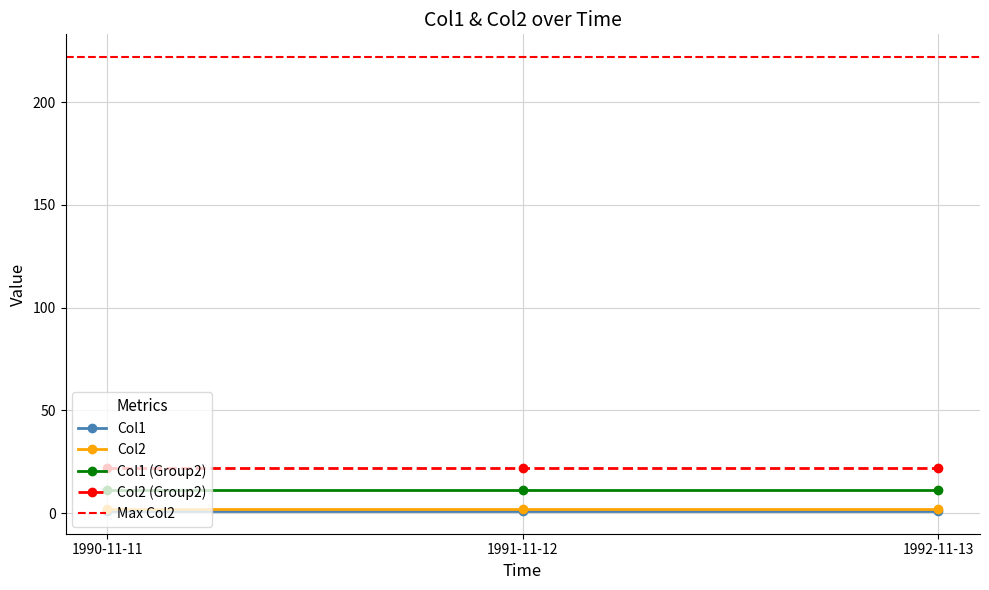

True or false: Col1 and Col2 cross at least once.

False